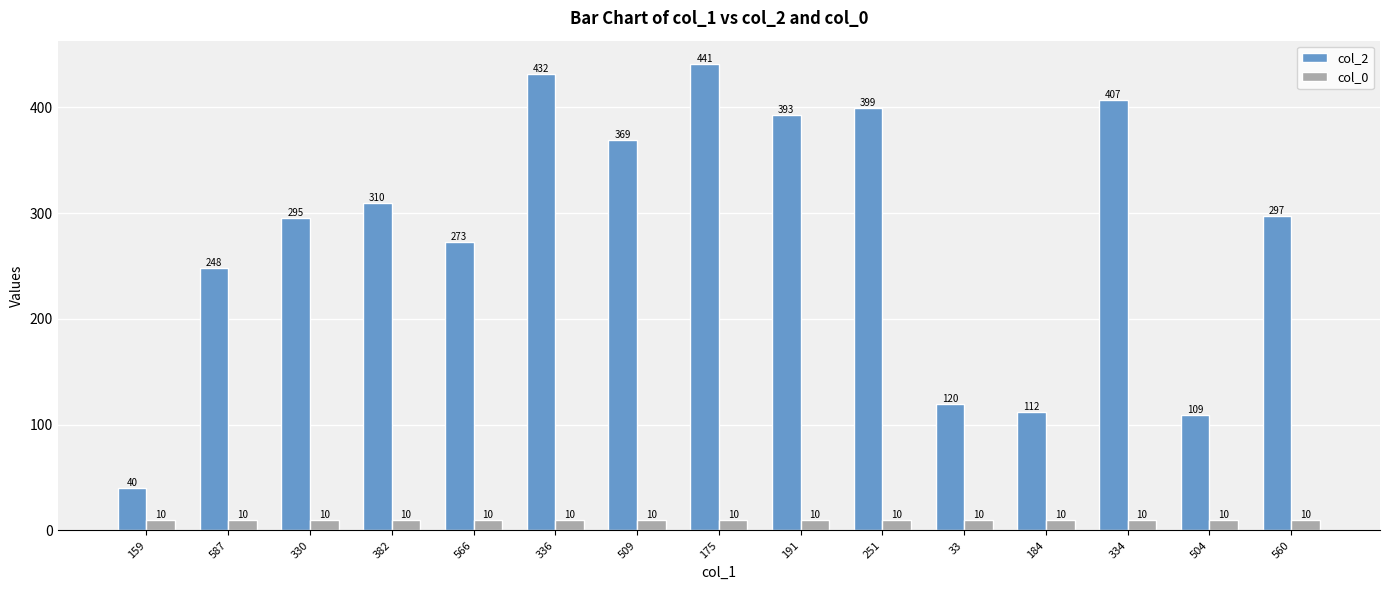

List the labels in order of col_2 value, largest first.

175, 336, 334, 251, 191, 509, 382, 560, 330, 566, 587, 33, 184, 504, 159